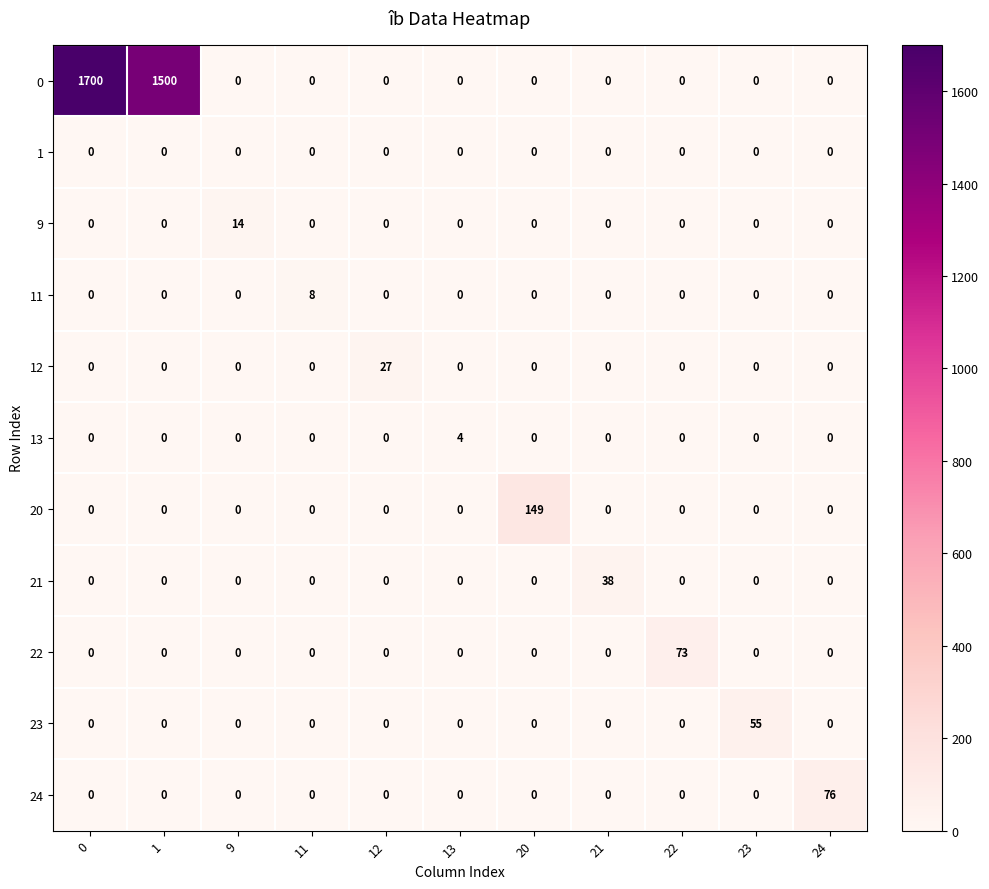

How many categories are shown in the chart?

11